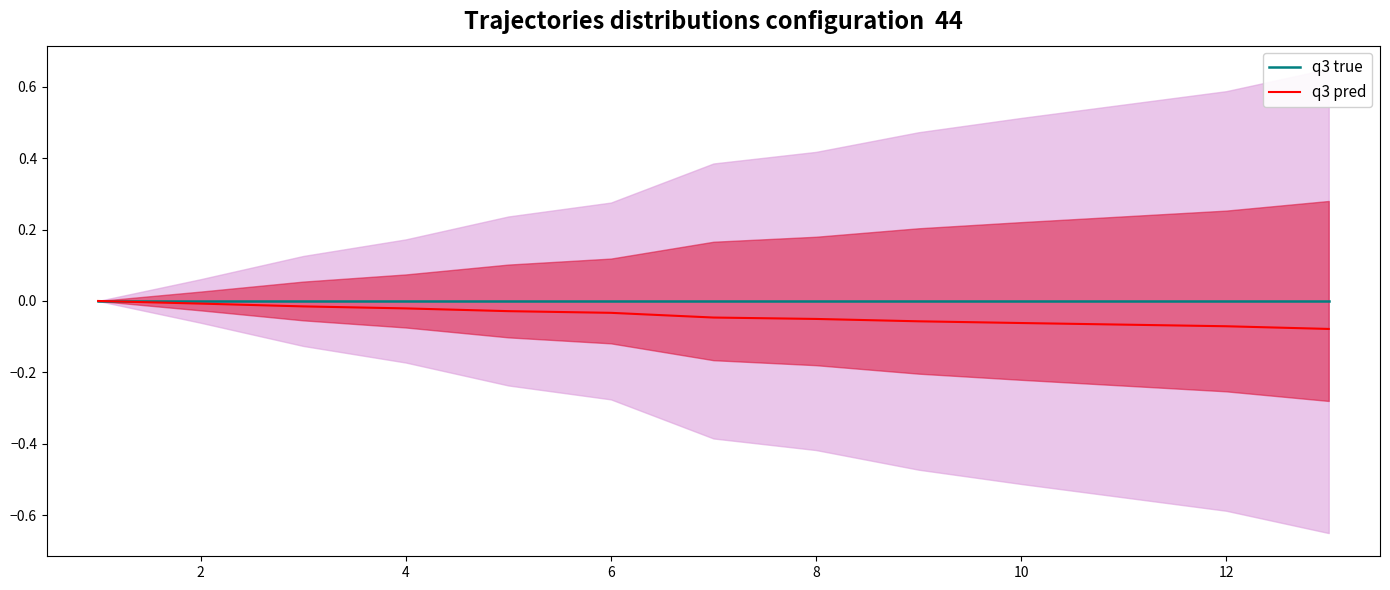

Does the chart display data point markers on the line(s)?

No